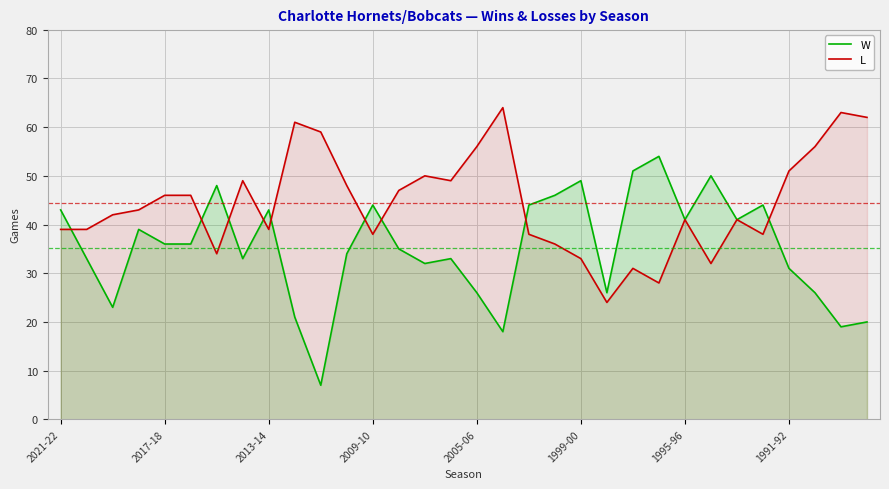

List the series in order of their peak value, highest first.

L, W